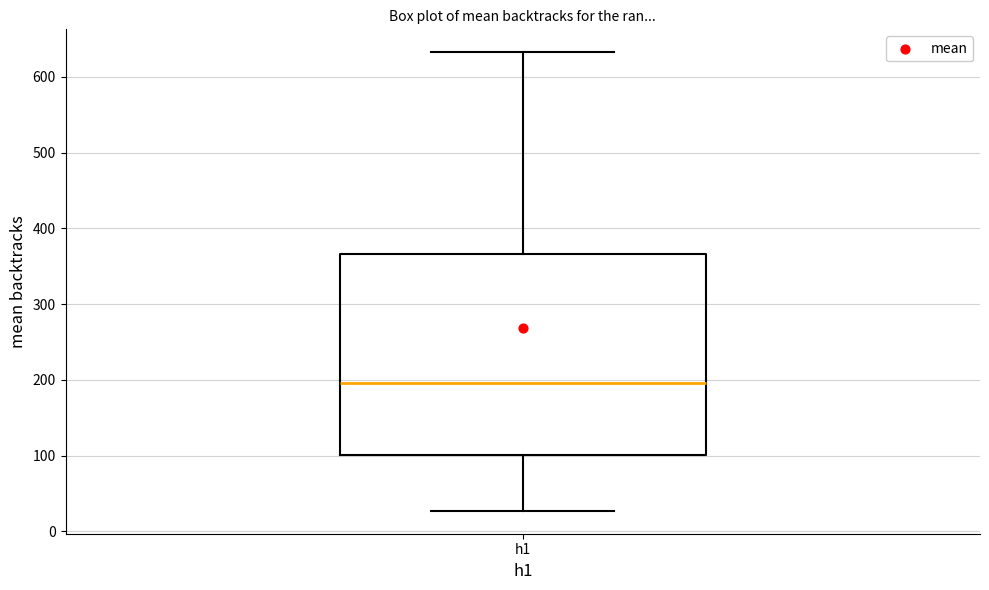

Read this box plot against the y-axis: the position of the median line, the range covered by the box, and the ends of both whiskers. The values are not printed on the chart, so give them approximately, as read against the axis.

median 200, box 100 to 370, whiskers 30 to 630